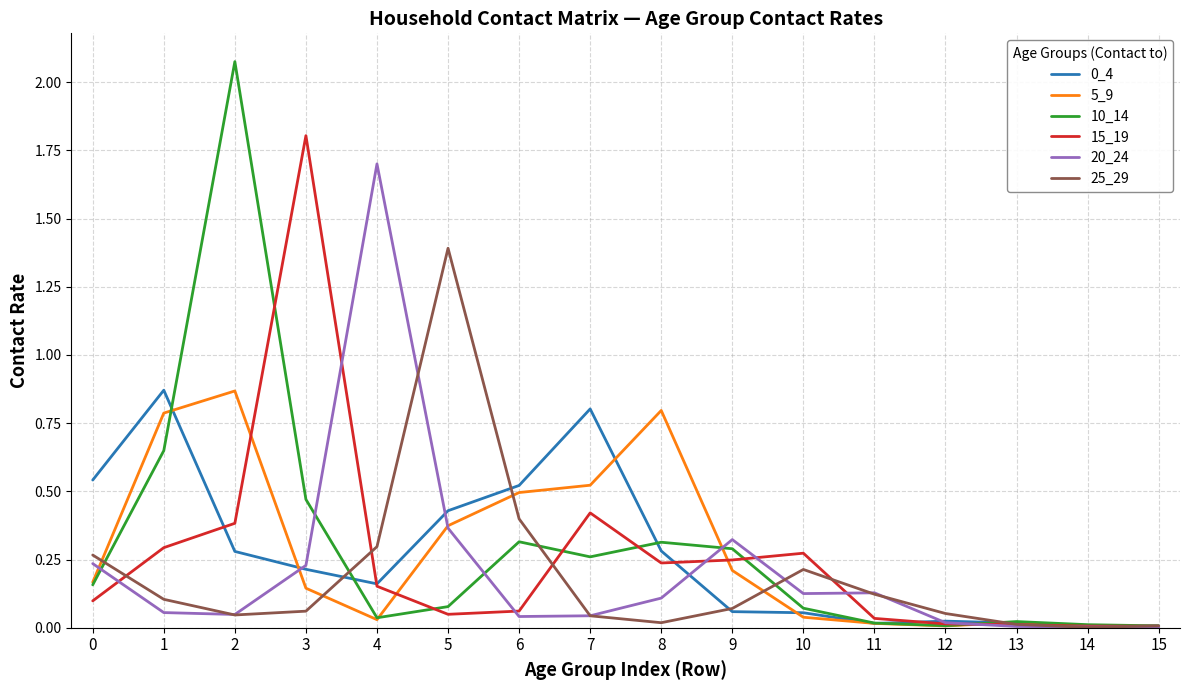

At which category is the sum across all series the highest?

2